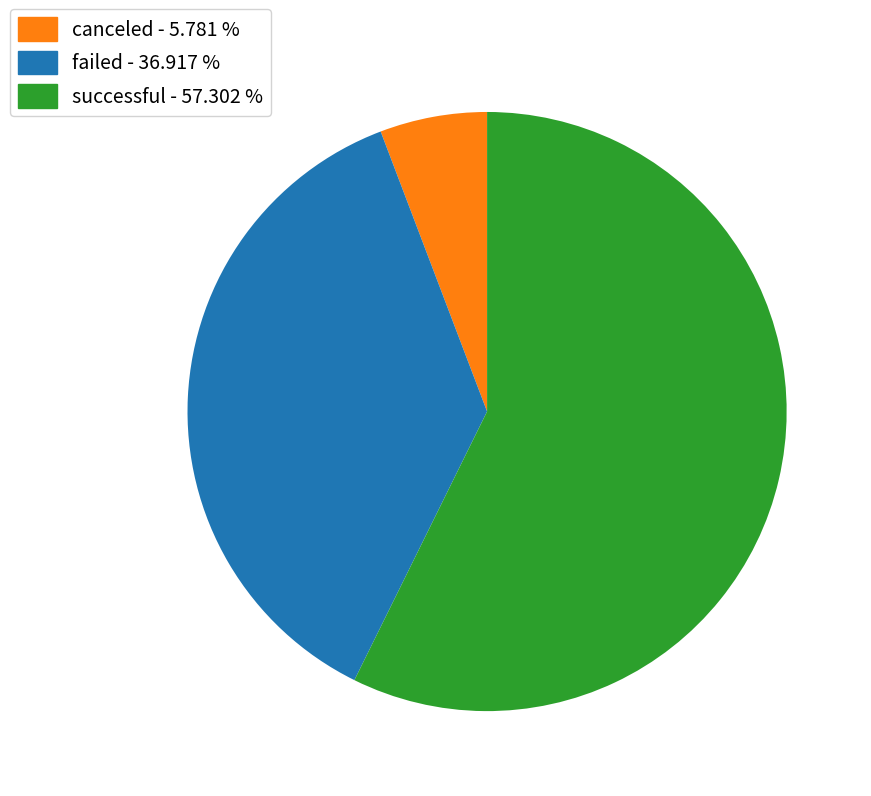

Does any single category account for the majority?

Yes